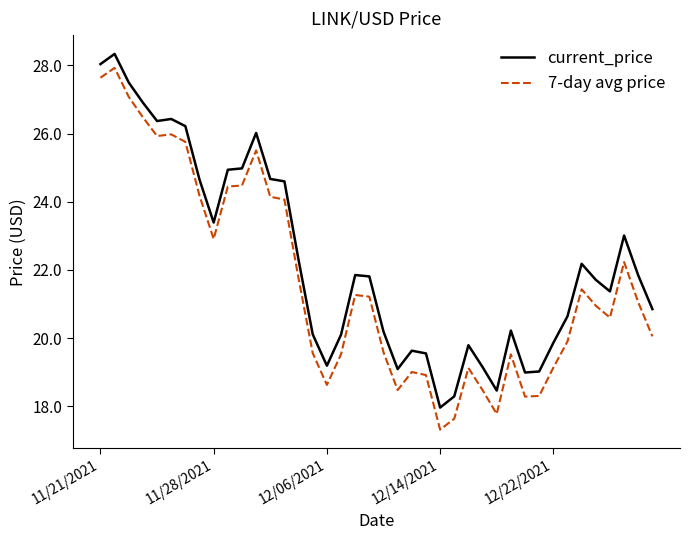

List the series in order of their overall mean, lowest first.

7-day avg price, current_price